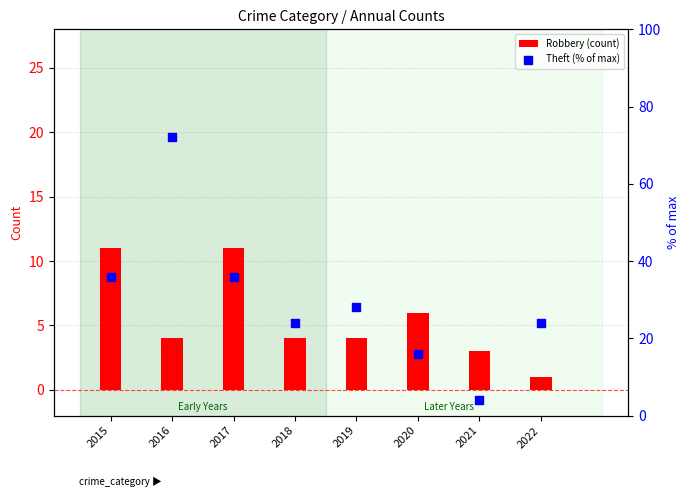

Is the value of Theft (% of max) at 2018 greater than the value of Robbery (count) at 2019?

Yes